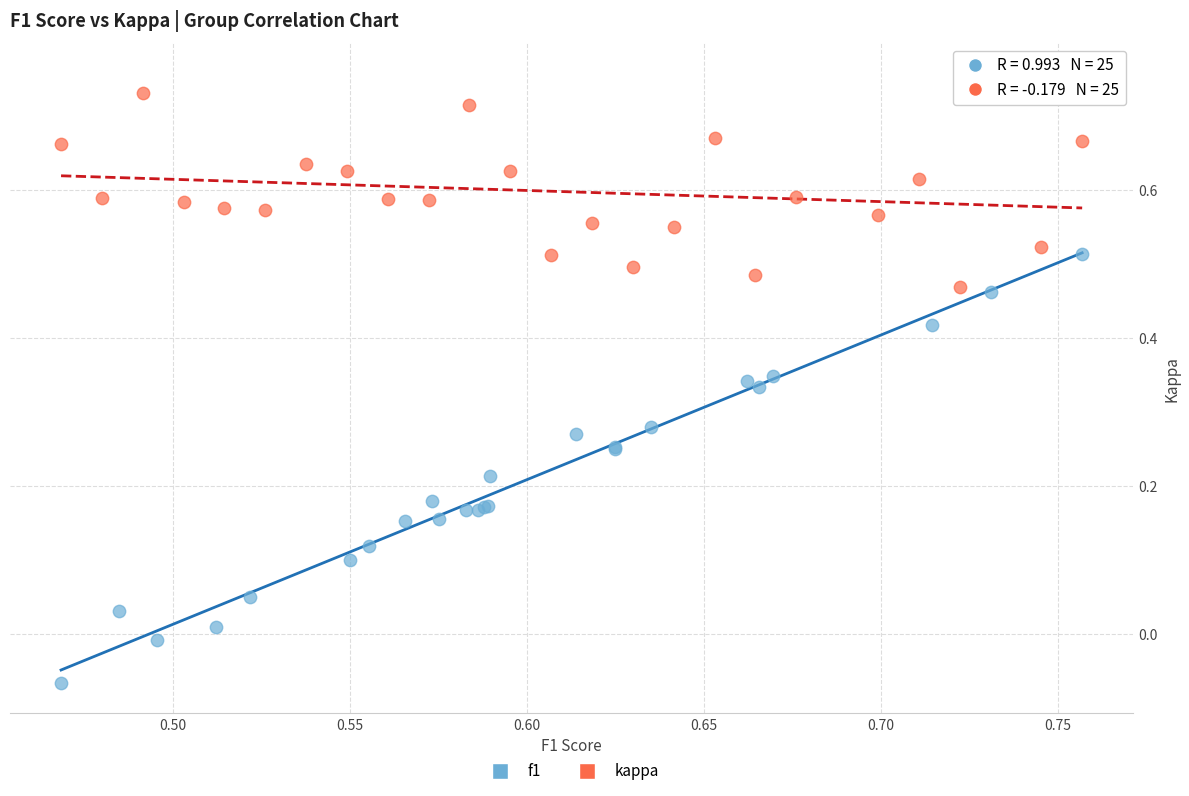

Which series reaches the maximum Y coordinate?

kappa